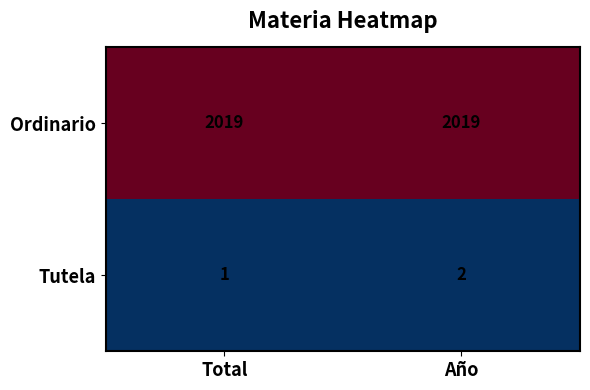

List the labels in order of Tutela value, largest first.

Año, Total